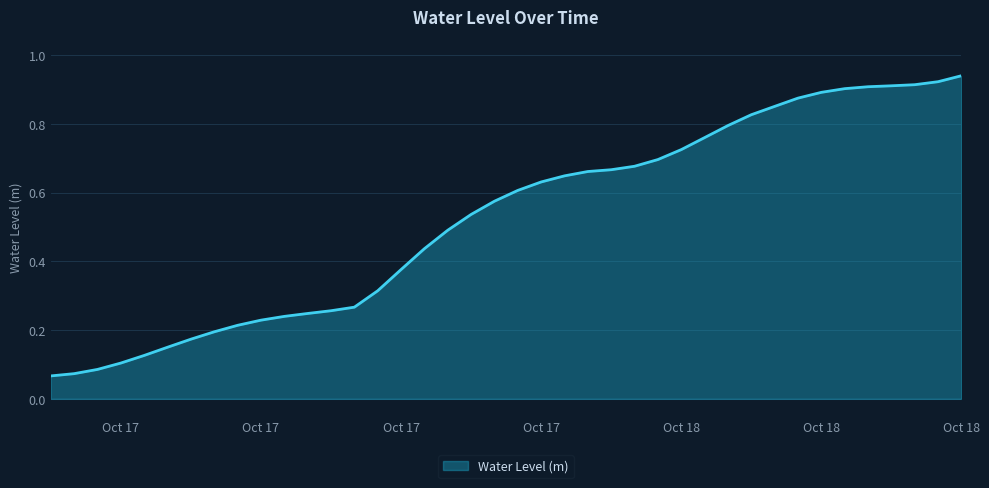

What is the value of the 35th point from the left?

0.9